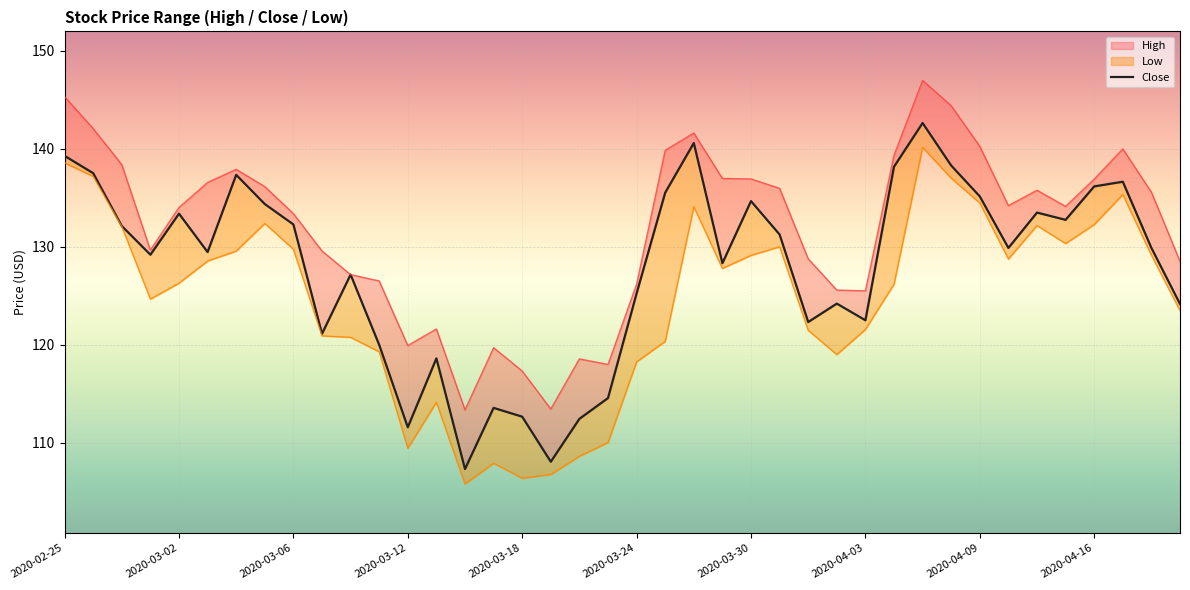

Which has a higher value, 17 or 30?

30